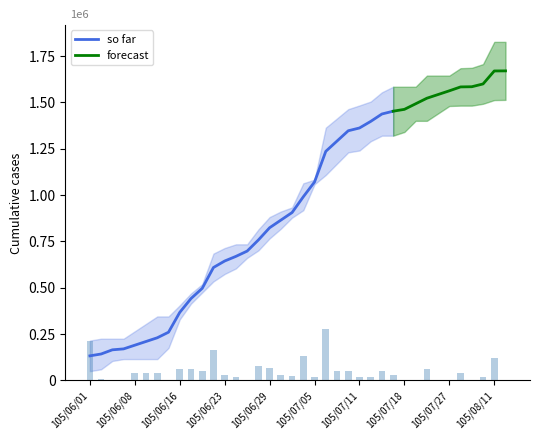

What is the label of the 35th bar from the left?

105/07/29